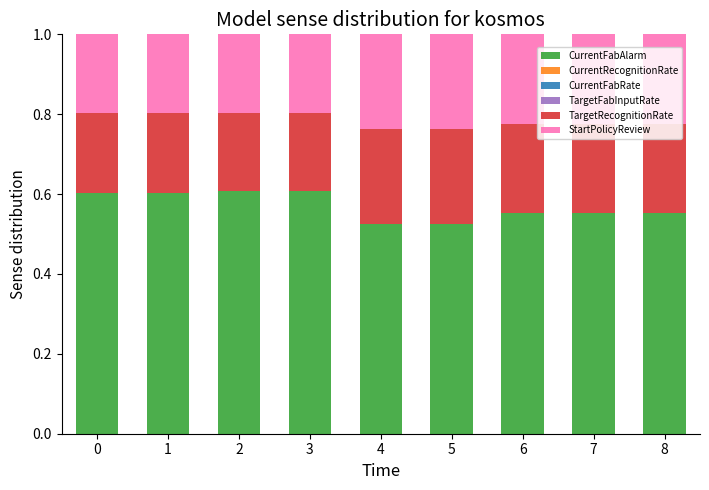

What is the sum of all CurrentFabAlarm values?

5.1